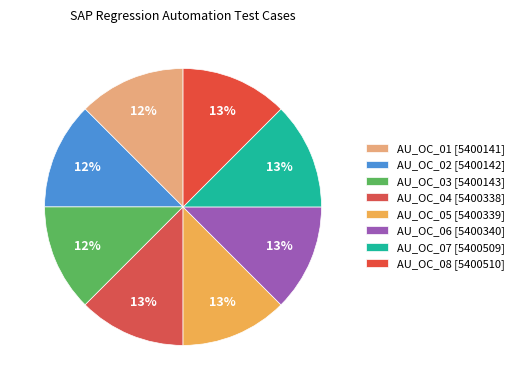

Which category has the smallest portion of the pie?

AU_OC_01